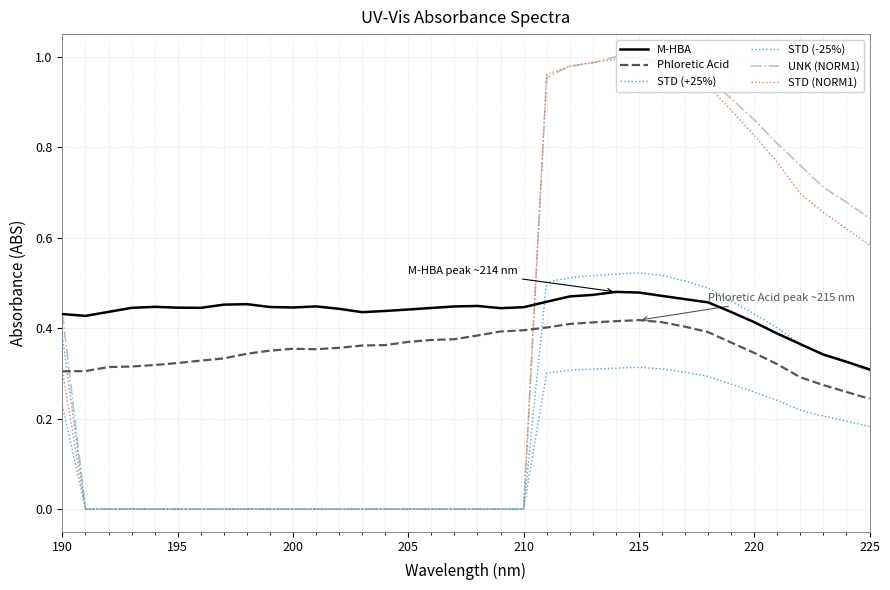

Where is the first local maximum for STD (NORM1)?

215